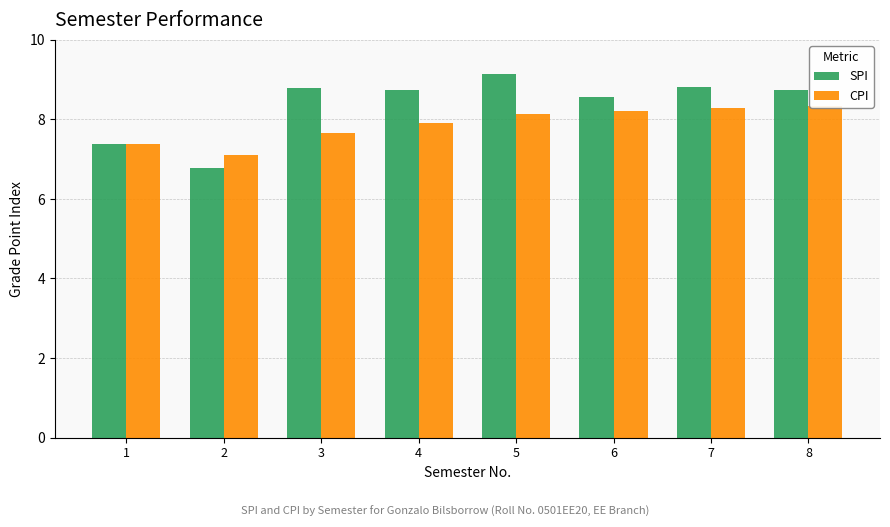

What is the greatest value displayed?

9.2